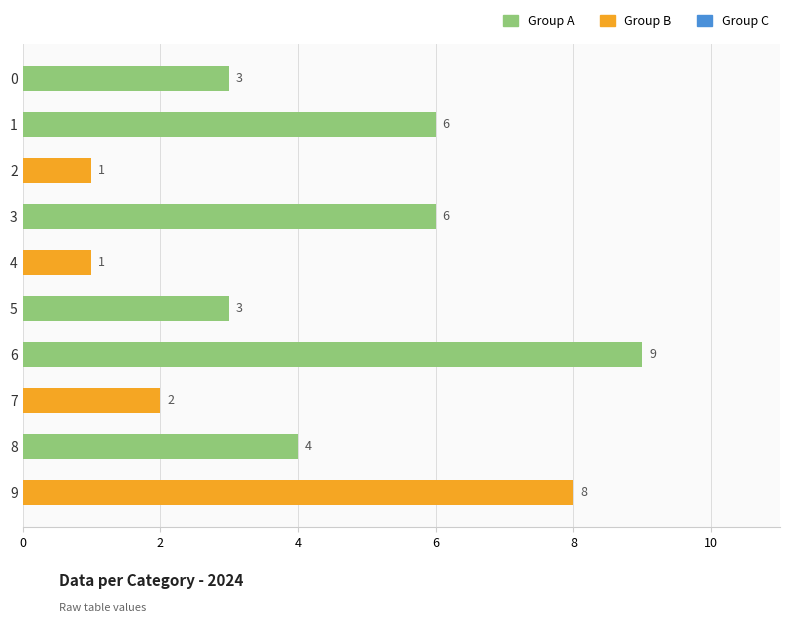

Reading top to bottom, extract all data points from this chart.

3	6	1	6	1	3	9	2	4	8